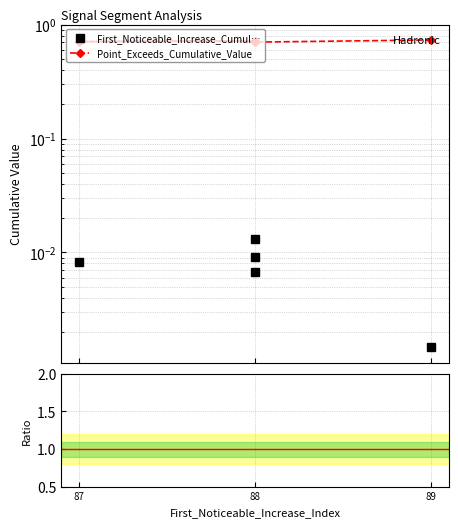

True or false: Ratio and First_Noticeable_Increase_Cumul… cross at least once.

False